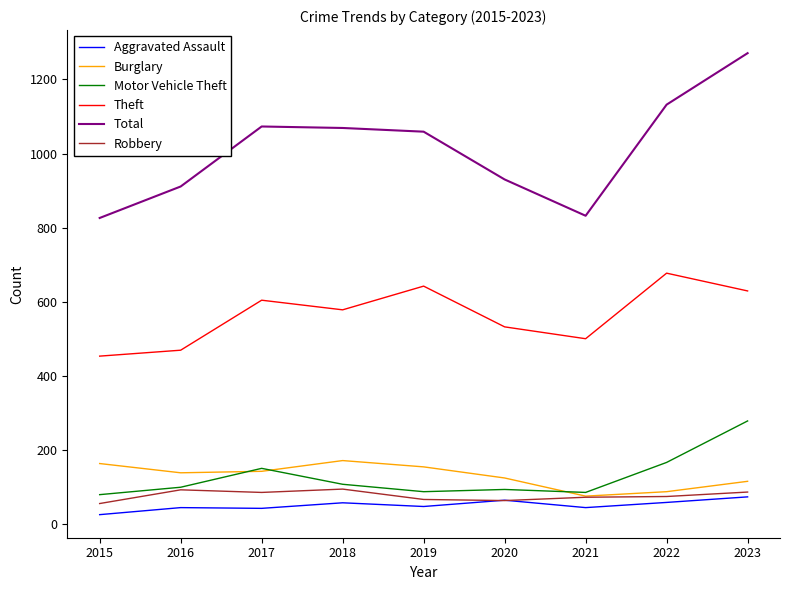

What are all the series names shown in the legend?

Aggravated Assault, Burglary, Motor Vehicle Theft, Theft, Total, Robbery